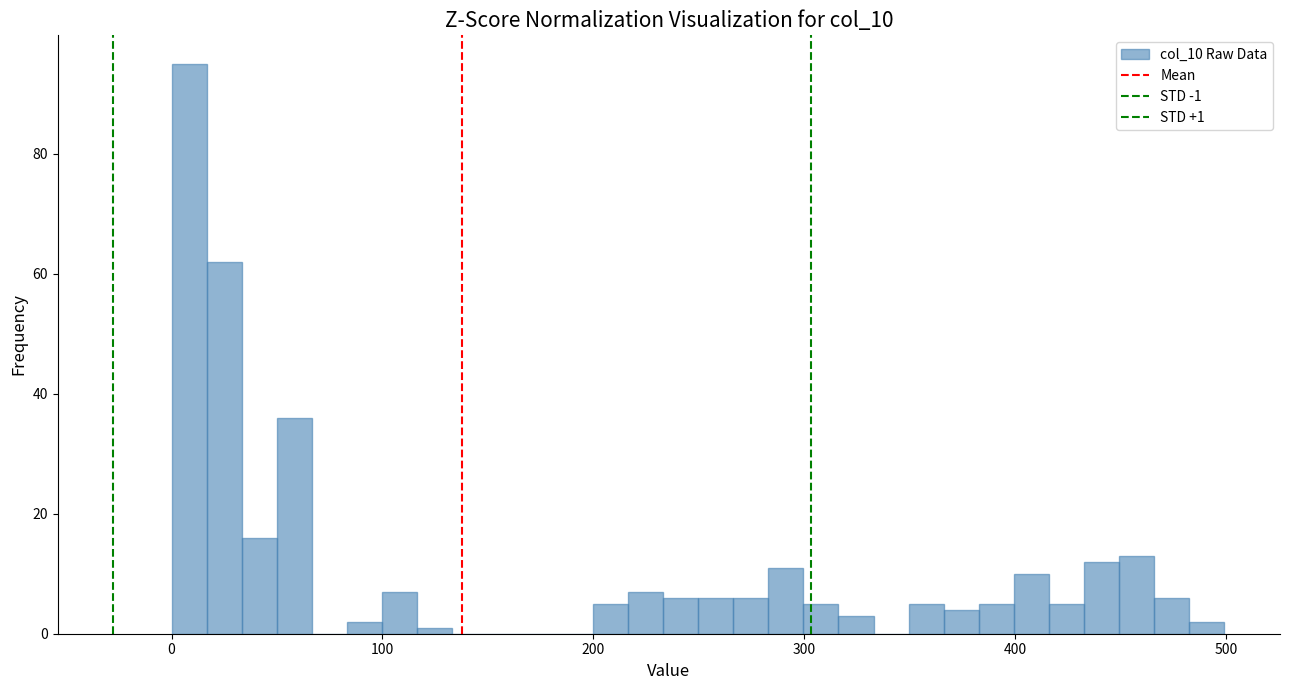

Around what value on the x-axis is the tallest bar? Give the approximate position of its centre, as read against the axis.

10